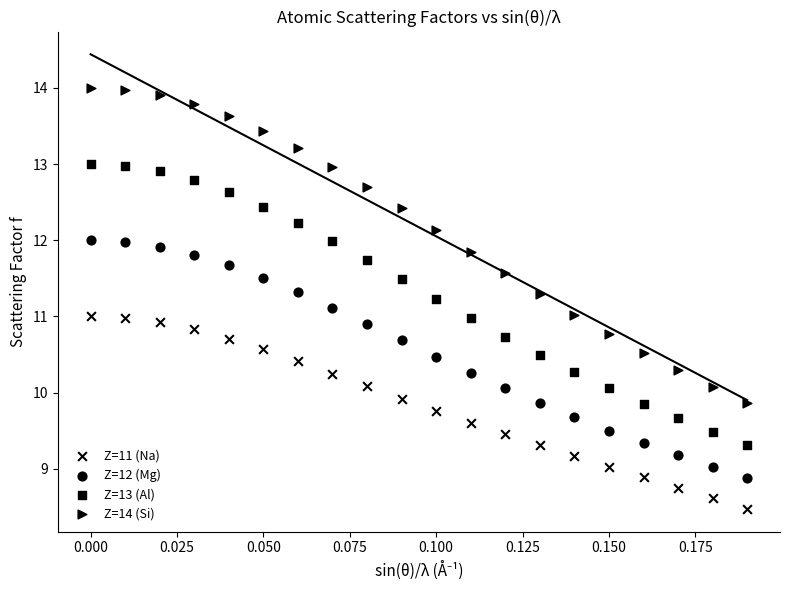

How many points are shown in the scatter plot?

80